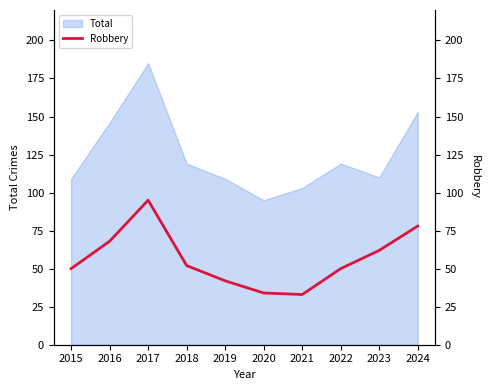

At which label is Total closest to 140?

2016